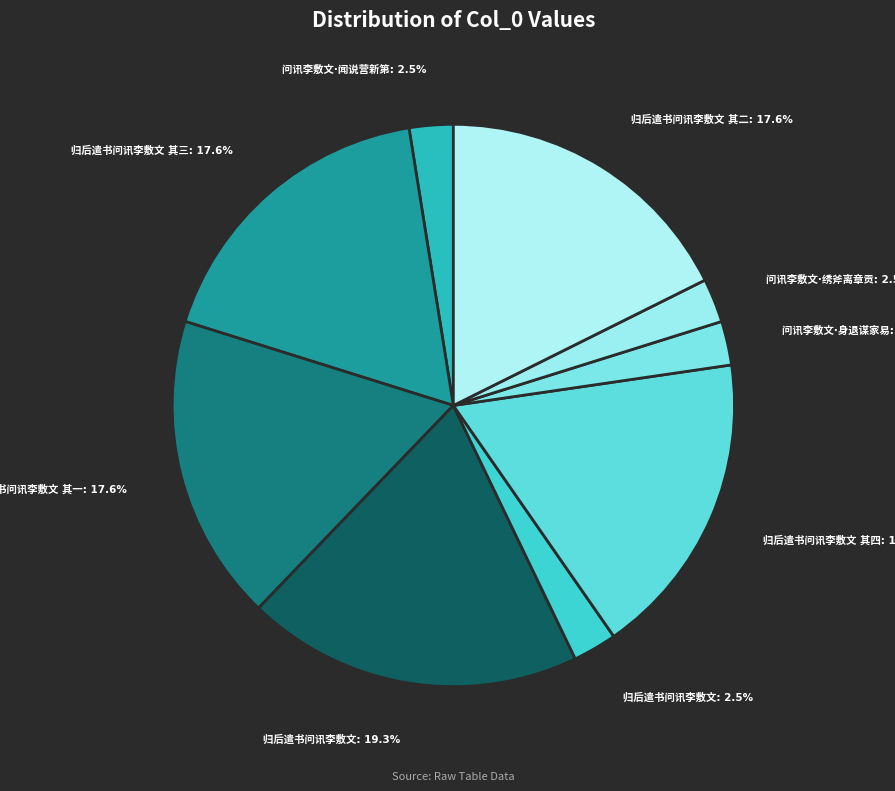

How many slices are in this pie chart?

9